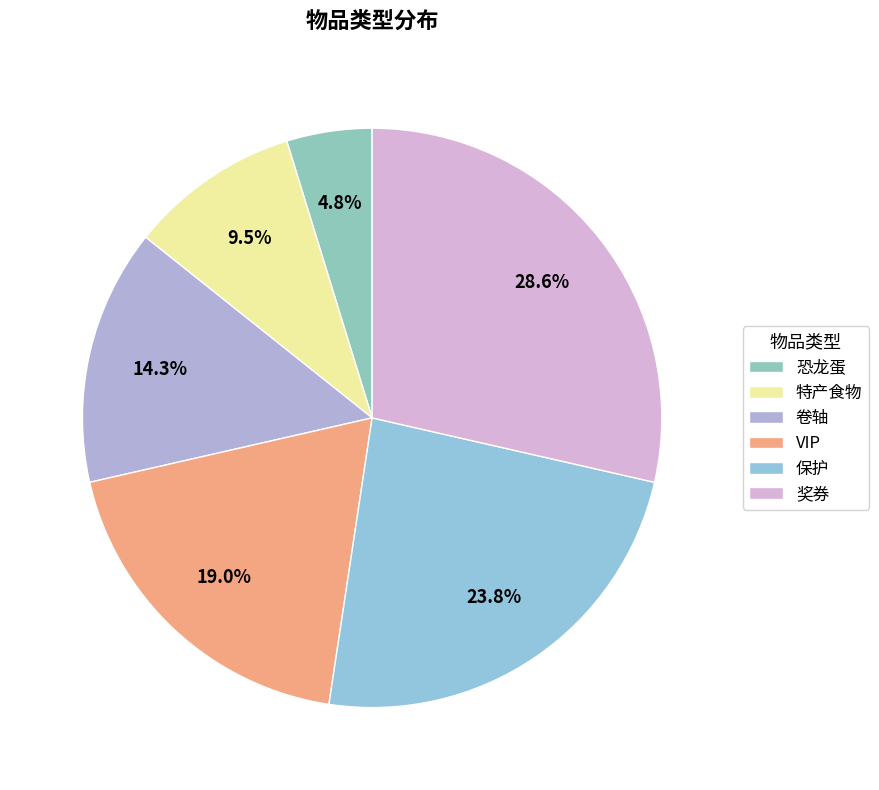

Does VIP account for over 50% of the chart?

No